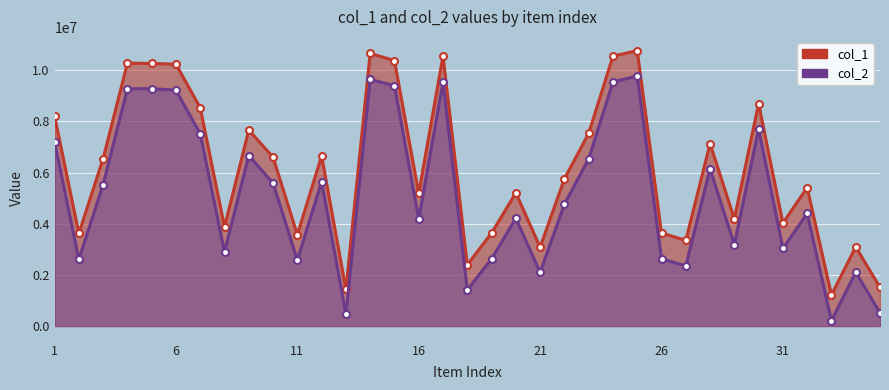

In col_2, how many points are lower than both neighbors (excluding endpoints)?

11